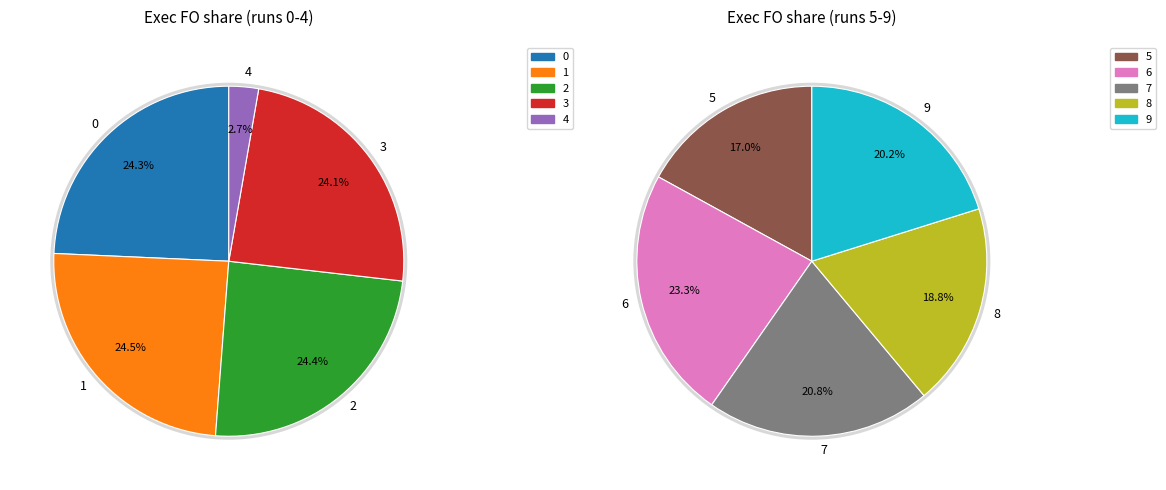

Approximately how many times larger is the value at 3 compared to 4?

8.8